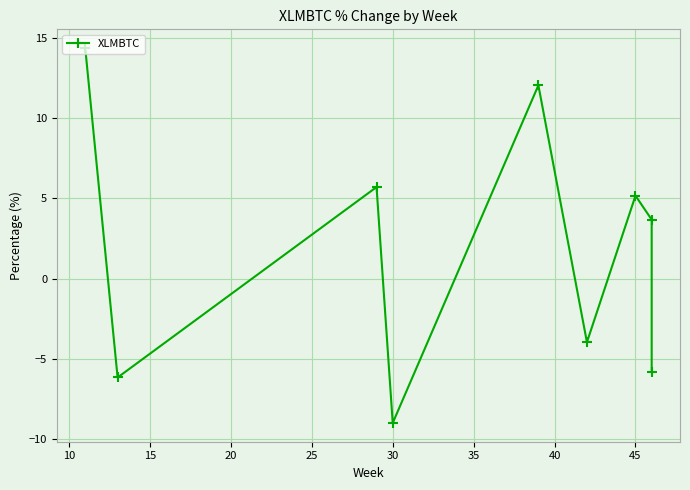

What is the difference between the second highest and minimum values?

21.1